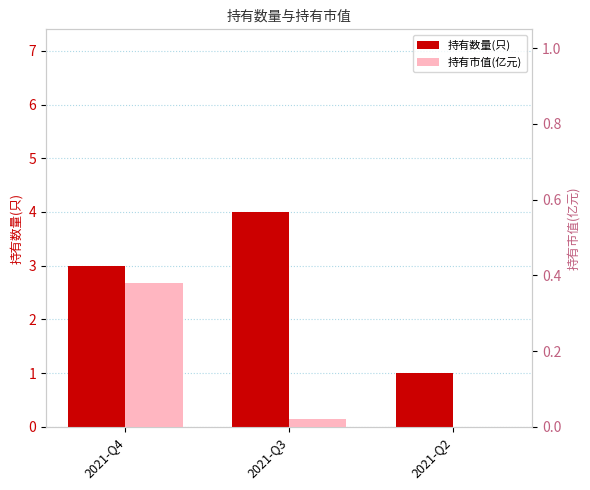

What is the spread (max minus min) of values at 2021-Q4?

2.6